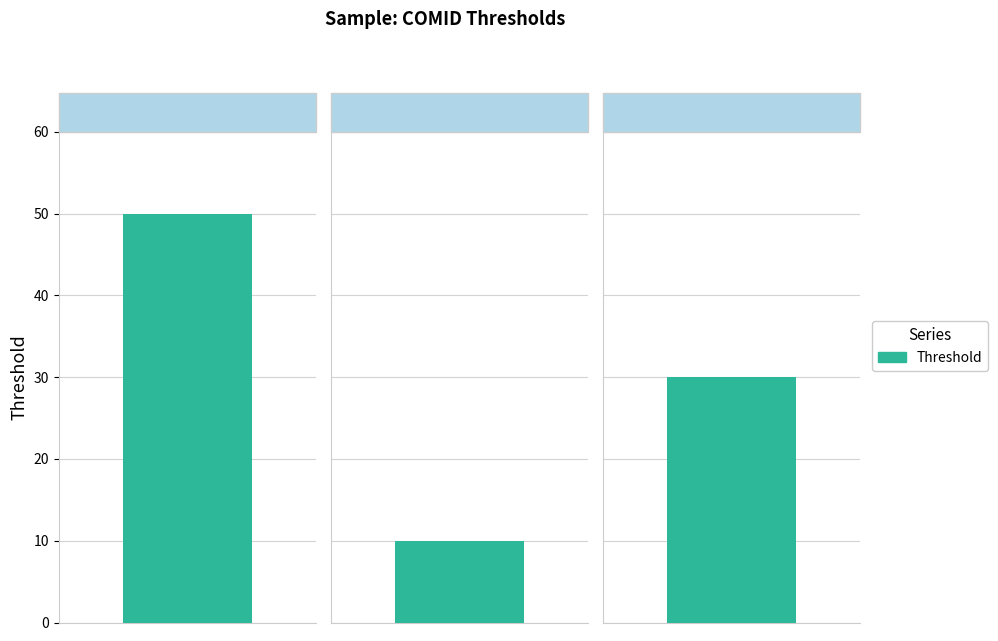

Which has a higher value, 18578515 or 18578537?

18578515